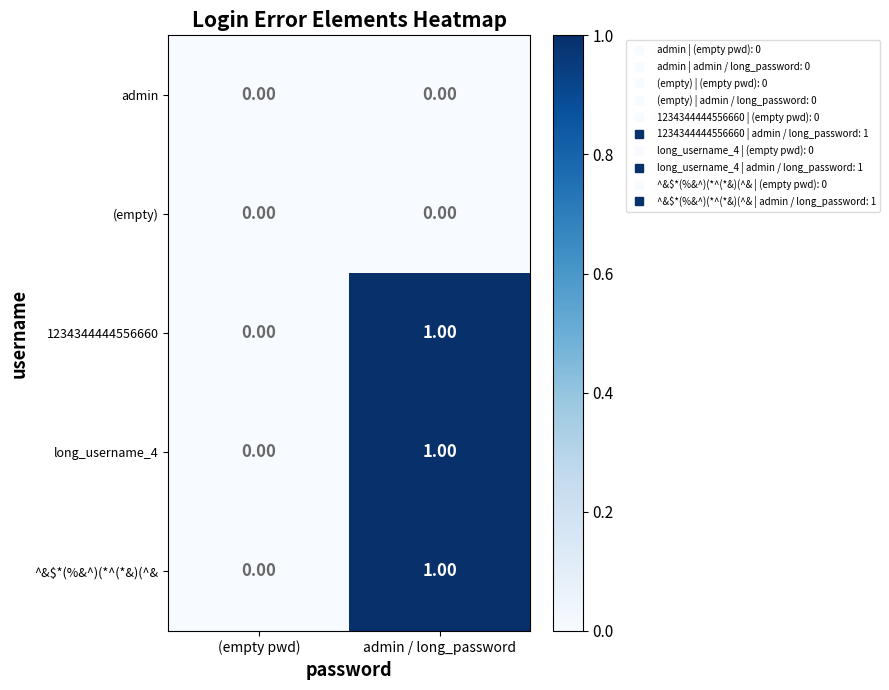

At which label is 1234344444556660 closest to 0?

(empty pwd)